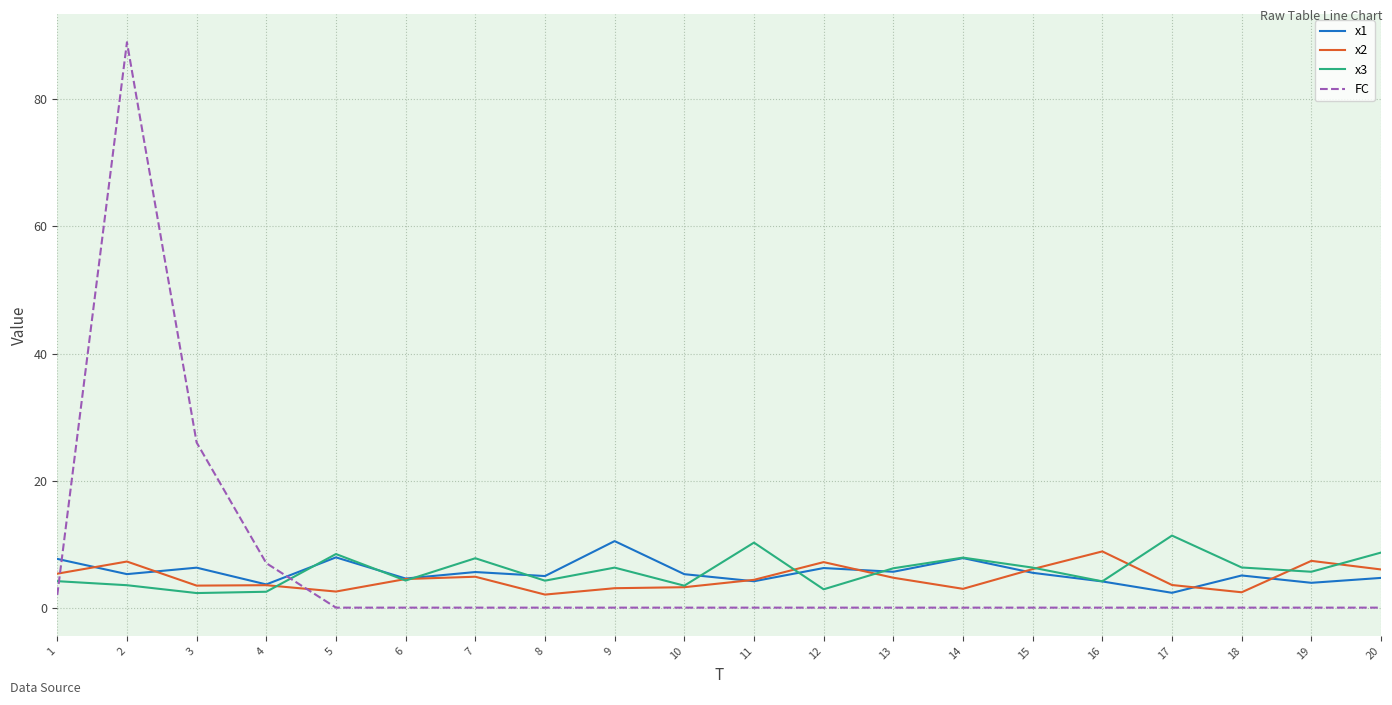

Which series has the widest spread of values?

FC